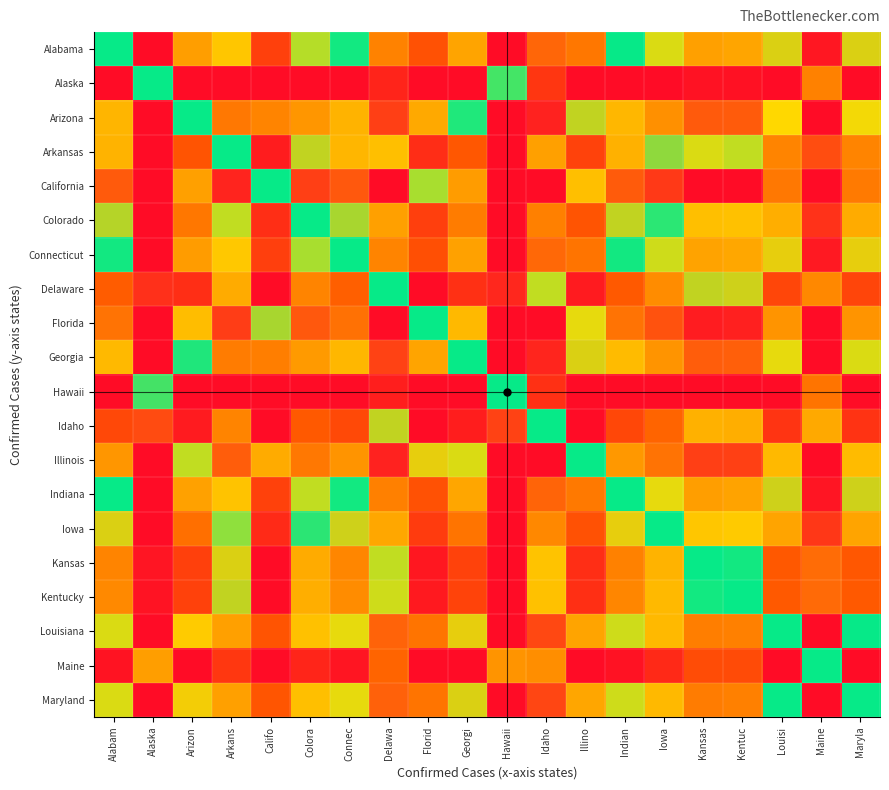

At which category is the sum across all series the highest?

Hawaii